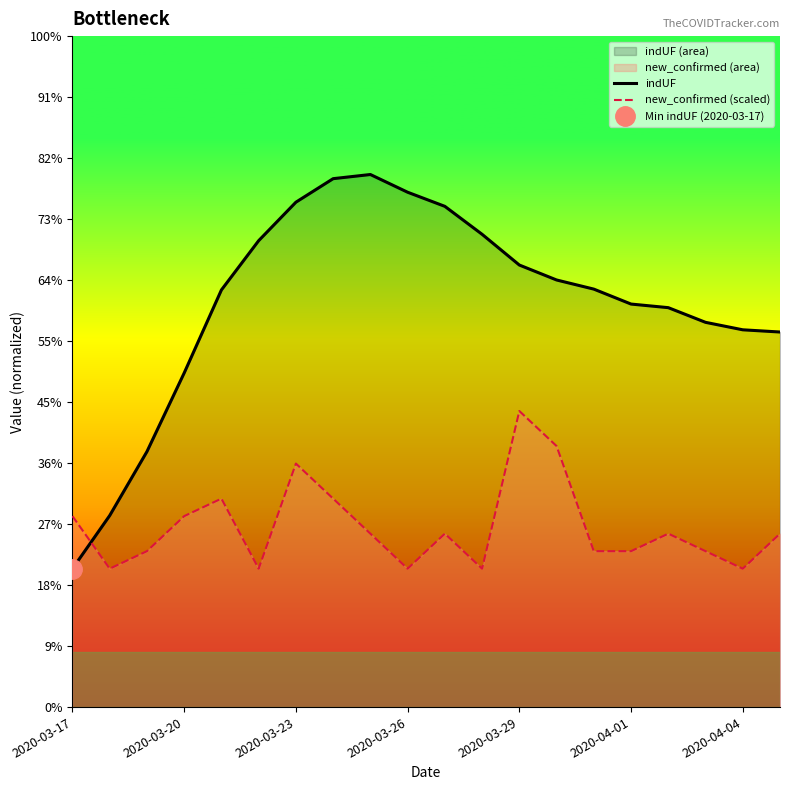

At how many categories does at least one series exceed 47?

17